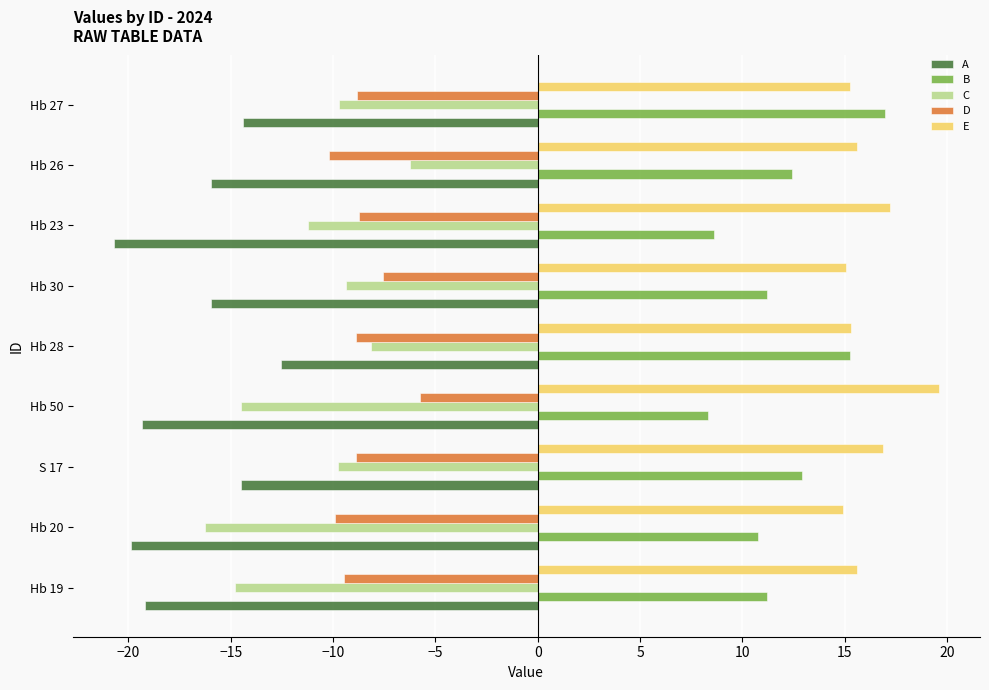

What is the sum of the B values at Hb 26 and Hb 30?

23.6